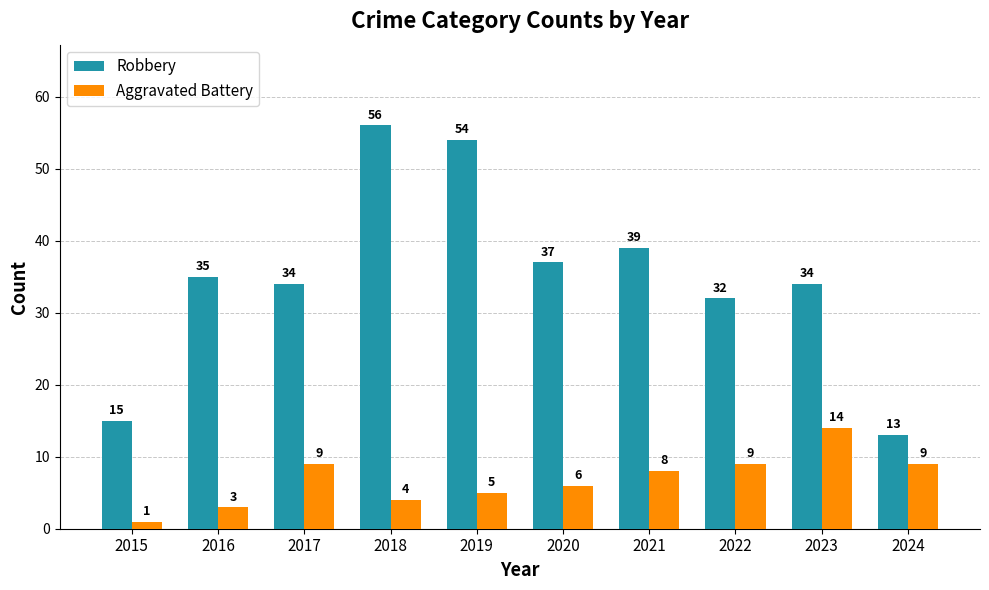

What is the total value across all series at 2021?

47